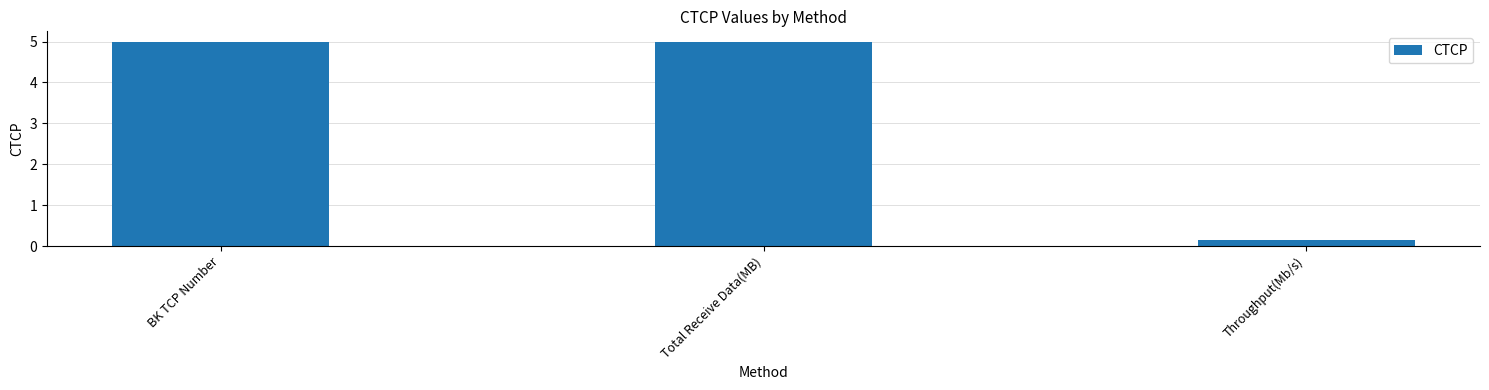

What is the difference between the maximum and minimum values?

4.8